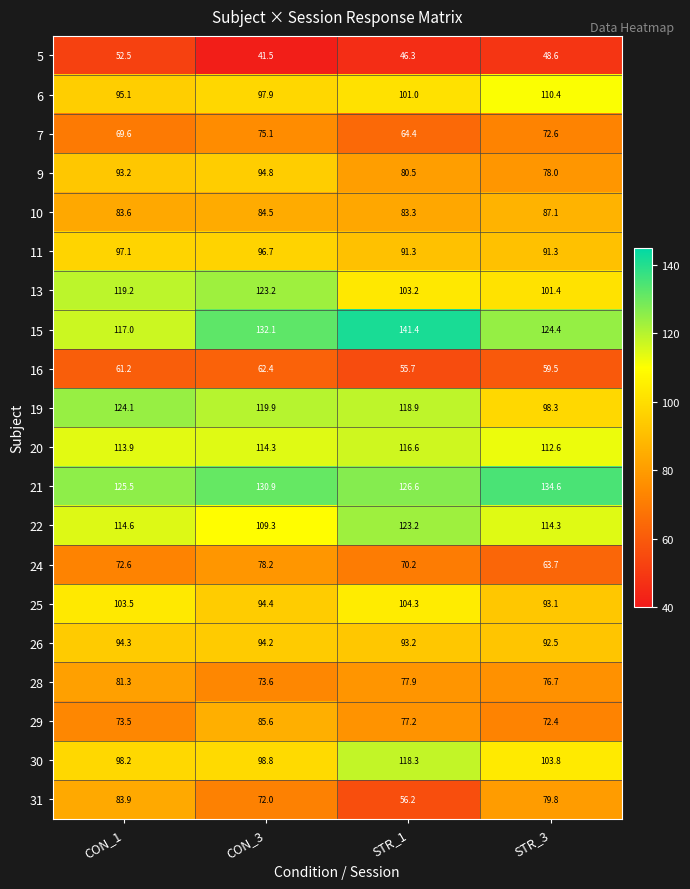

What is the maximum value shown in the chart?

141.4